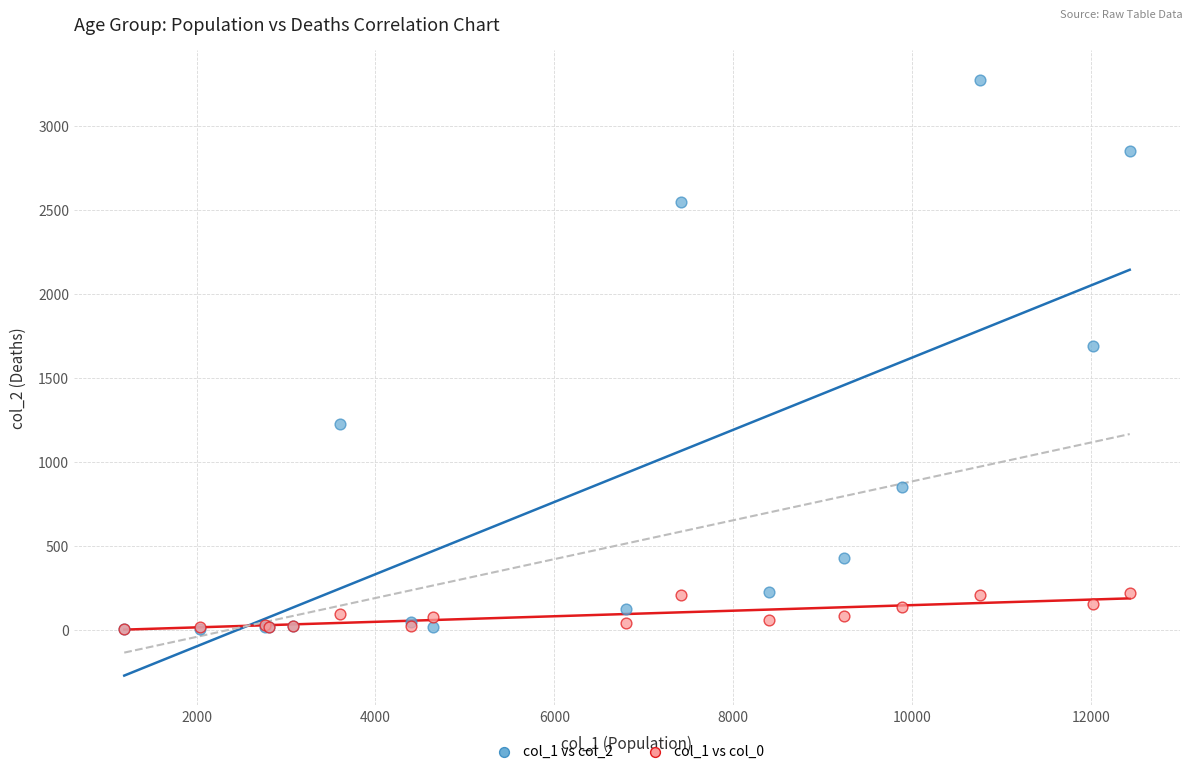

Across all series, what Y value is closest to 1638?

1690